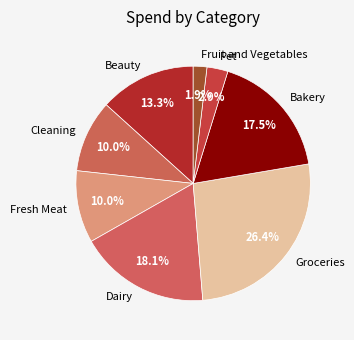

Is the sum of Pet and Fresh Meat greater than half?

No